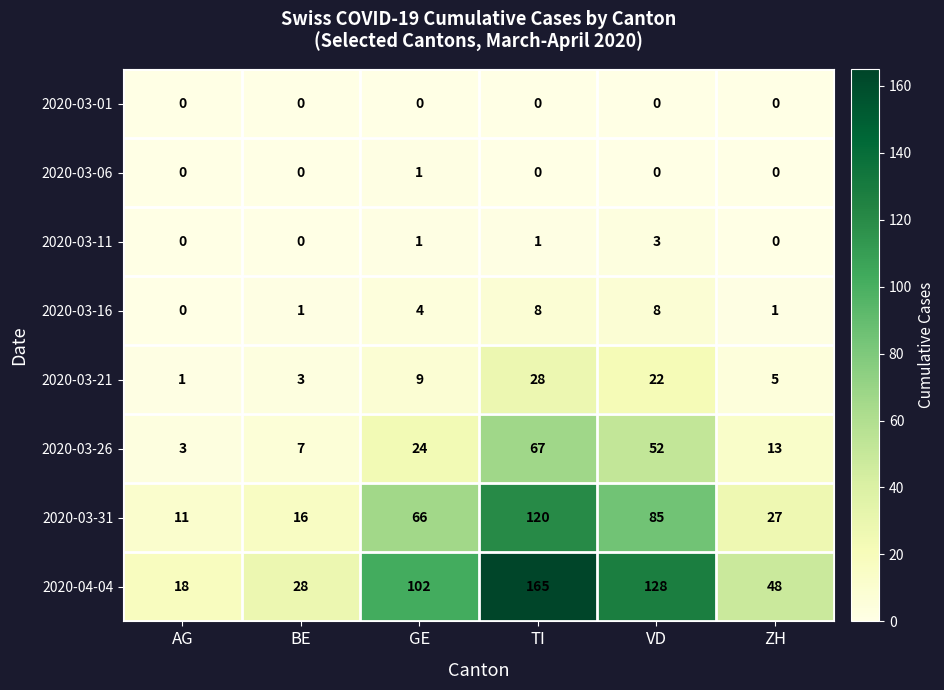

At which category is the sum across all series the highest?

TI